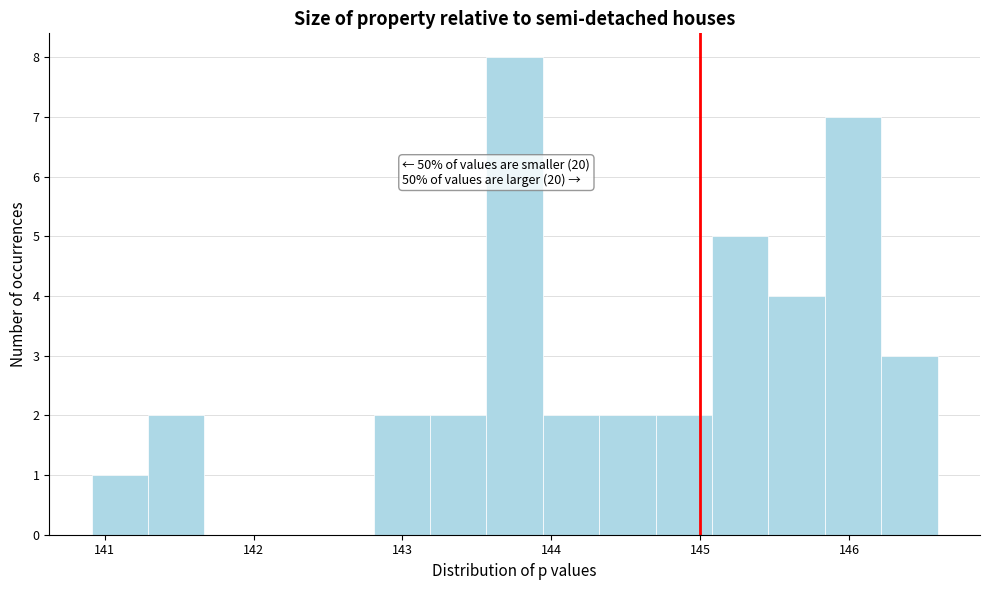

Around what value on the x-axis is the tallest bar? Give the approximate position of its centre, as read against the axis.

143.8